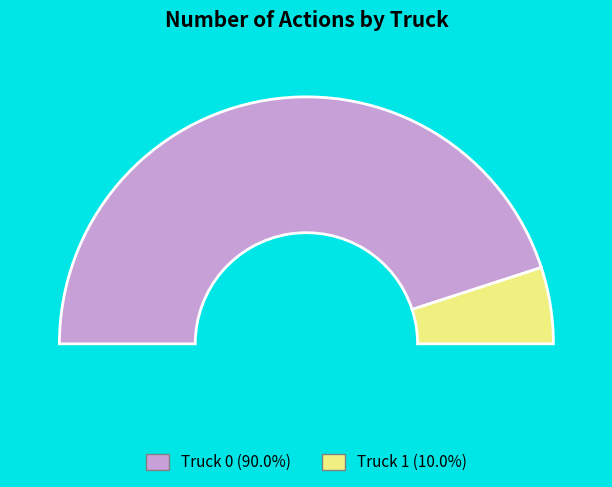

How many slices are in this pie chart?

2